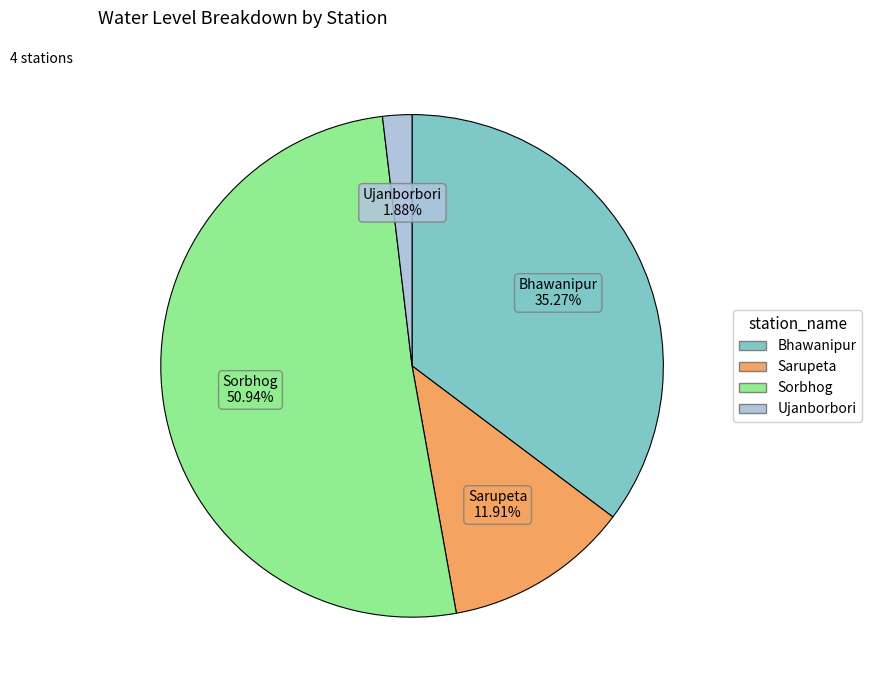

How many slices are in this pie chart?

4